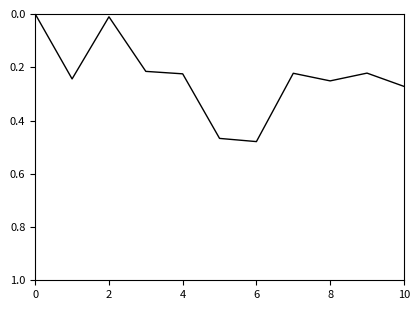

True or false: there are more than 1 points higher than both neighbors.

True